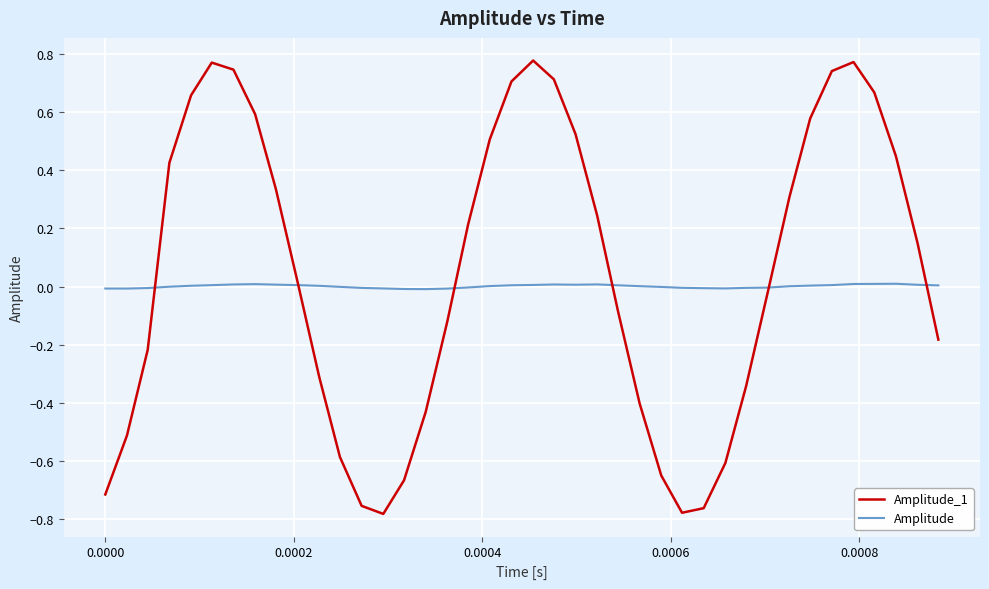

List the series in order of their peak value, lowest first.

Amplitude, Amplitude_1